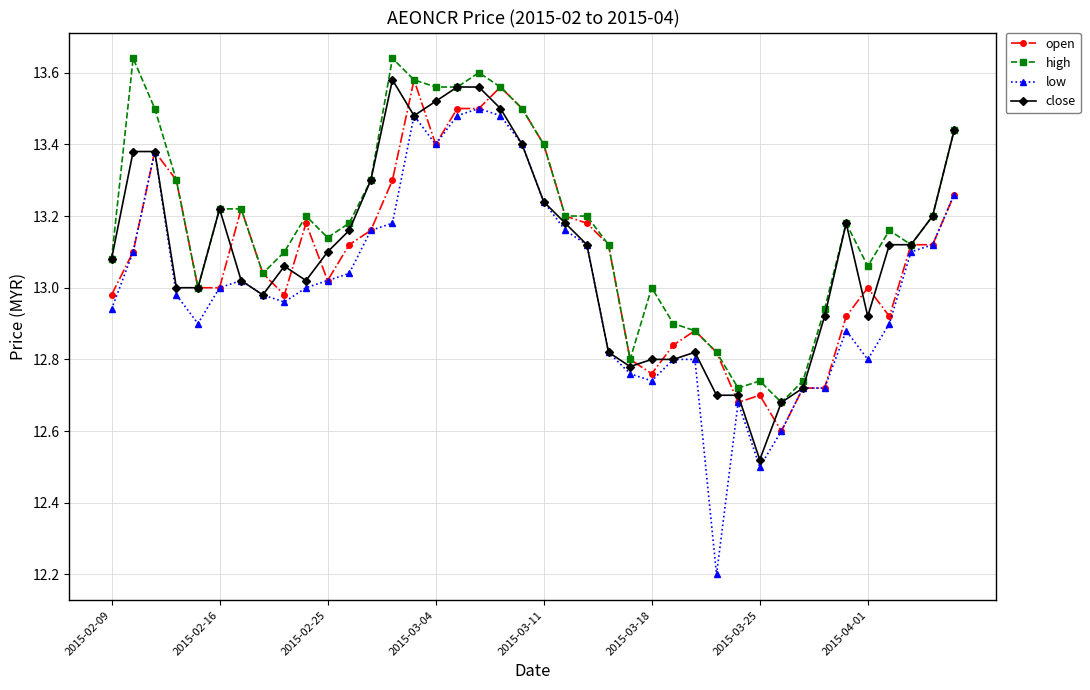

Which series has the largest range (max minus min)?

low